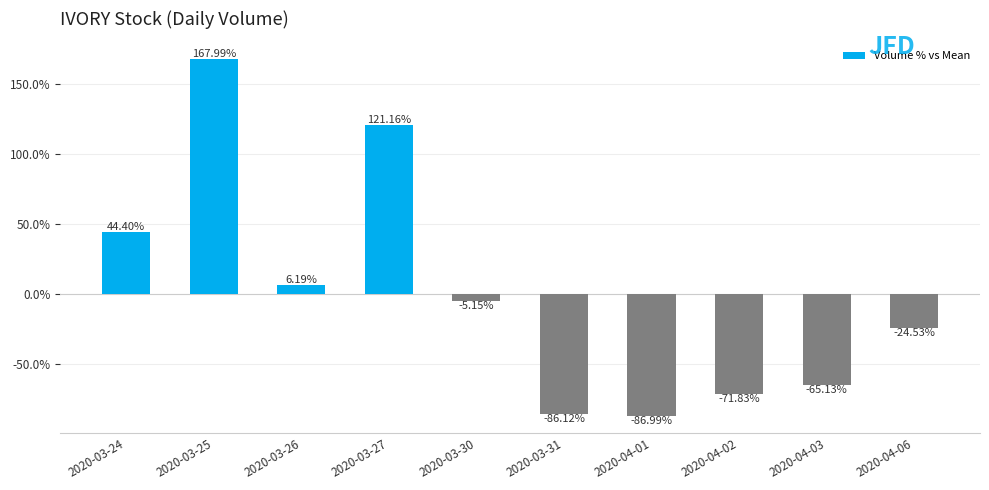

What is the label of the 3rd bar from the left?

2020-03-26